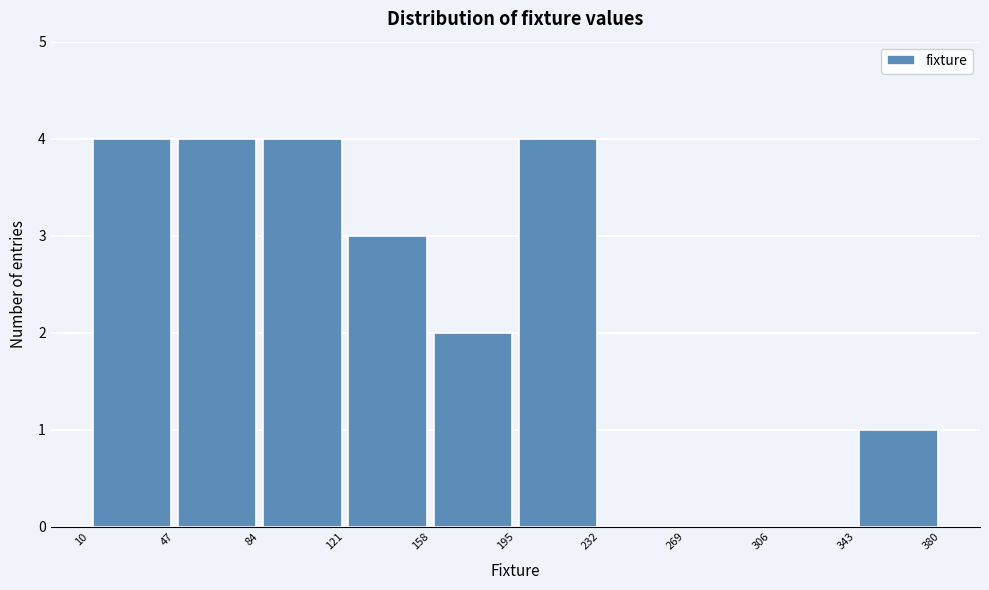

Reading left to right, transcribe this chart: for each bar, give the range it covers on the x-axis and its height. The values are not printed on the chart, so give them approximately, as read against the axis.

10 to 47: 4
47 to 84: 4
84 to 121: 4
121 to 158: 3
158 to 195: 2
195 to 232: 4
232 to 269: 0
269 to 306: 0
306 to 343: 0
343 to 380: 1